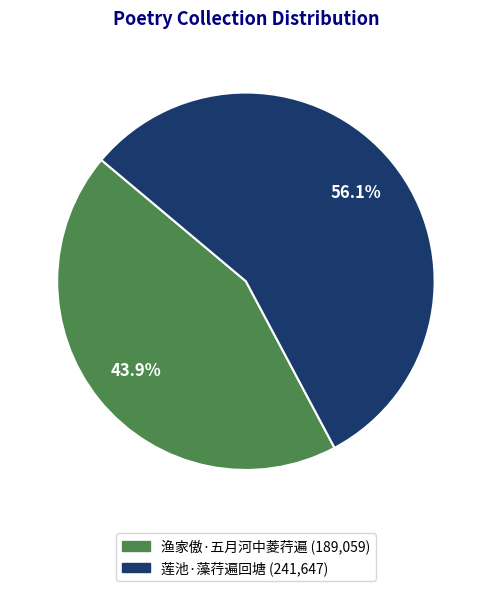

Does 莲池·藻荇遍回塘 account for over 50% of the chart?

Yes